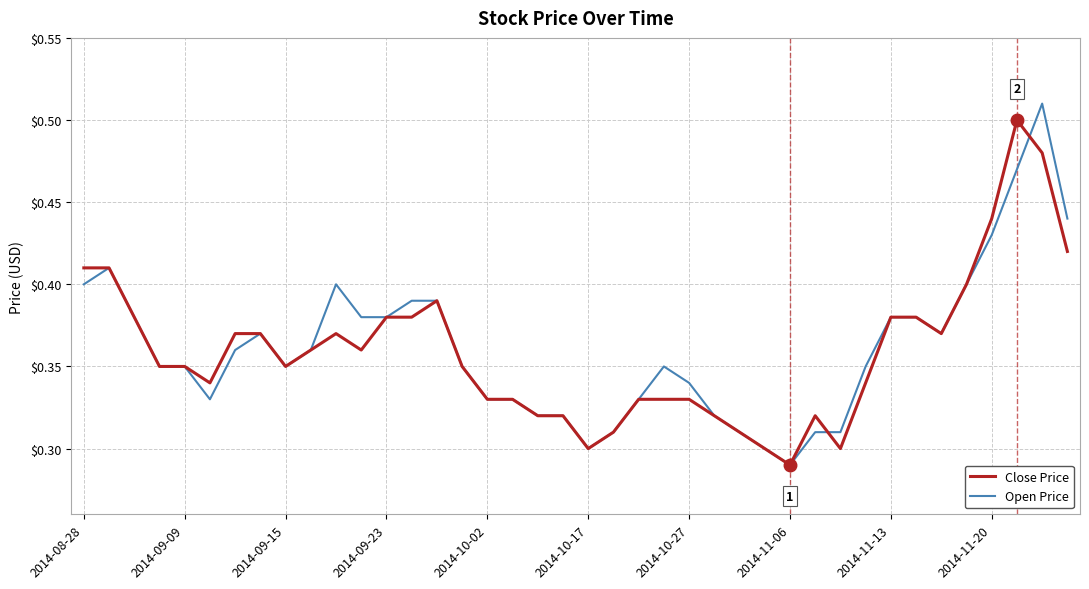

True or false: Close Price and Open Price cross at least once.

True